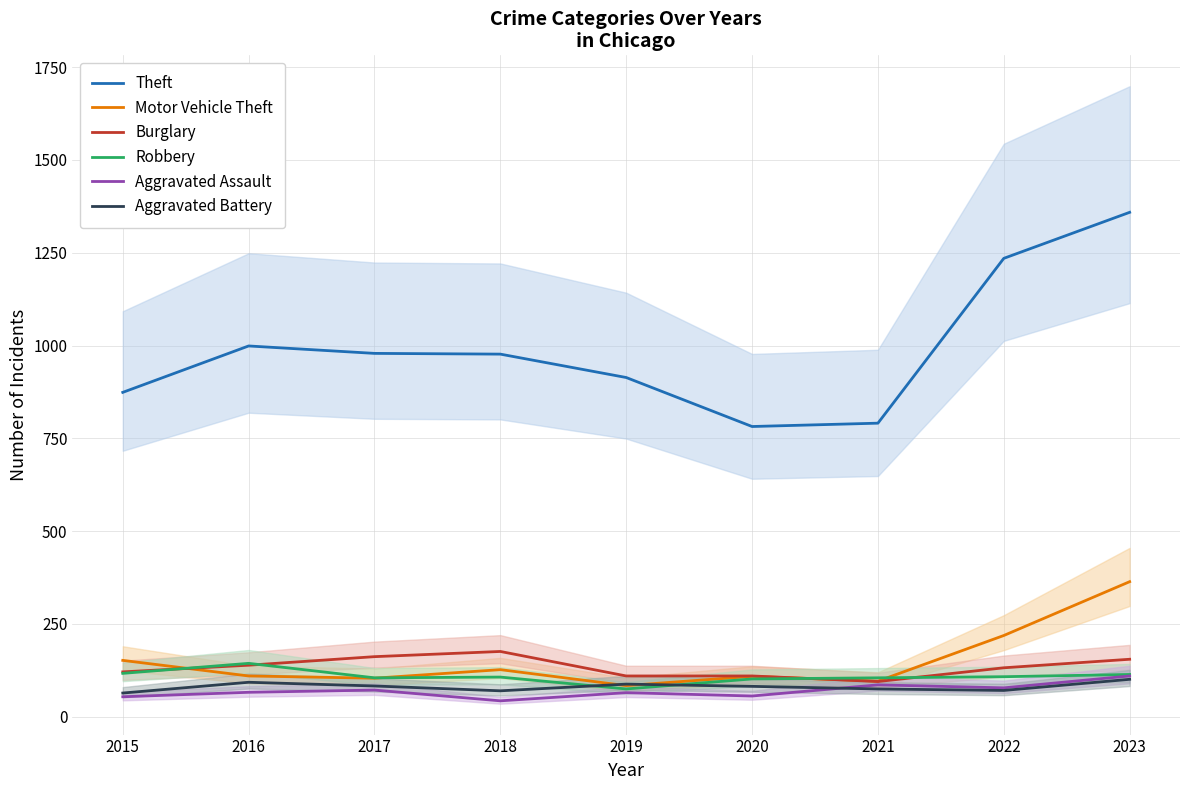

Reading left to right, what are all the values shown in this chart?

Theft: 2015=874	2016=999	2017=979	2018=977	2019=914	2020=782	2021=791	2022=1235	2023=1359
Motor Vehicle Theft: 2015=152	2016=110	2017=104	2018=127	2019=84	2020=109	2021=96	2022=219	2023=364
Burglary: 2015=121	2016=139	2017=162	2018=176	2019=110	2020=110	2021=95	2022=132	2023=155
Robbery: 2015=117	2016=144	2017=105	2018=107	2019=75	2020=102	2021=105	2022=108	2023=114
Aggravated Assault: 2015=54	2016=66	2017=72	2018=43	2019=65	2020=56	2021=86	2022=78	2023=110
Aggravated Battery: 2015=64	2016=93	2017=83	2018=70	2019=88	2020=82	2021=75	2022=71	2023=101